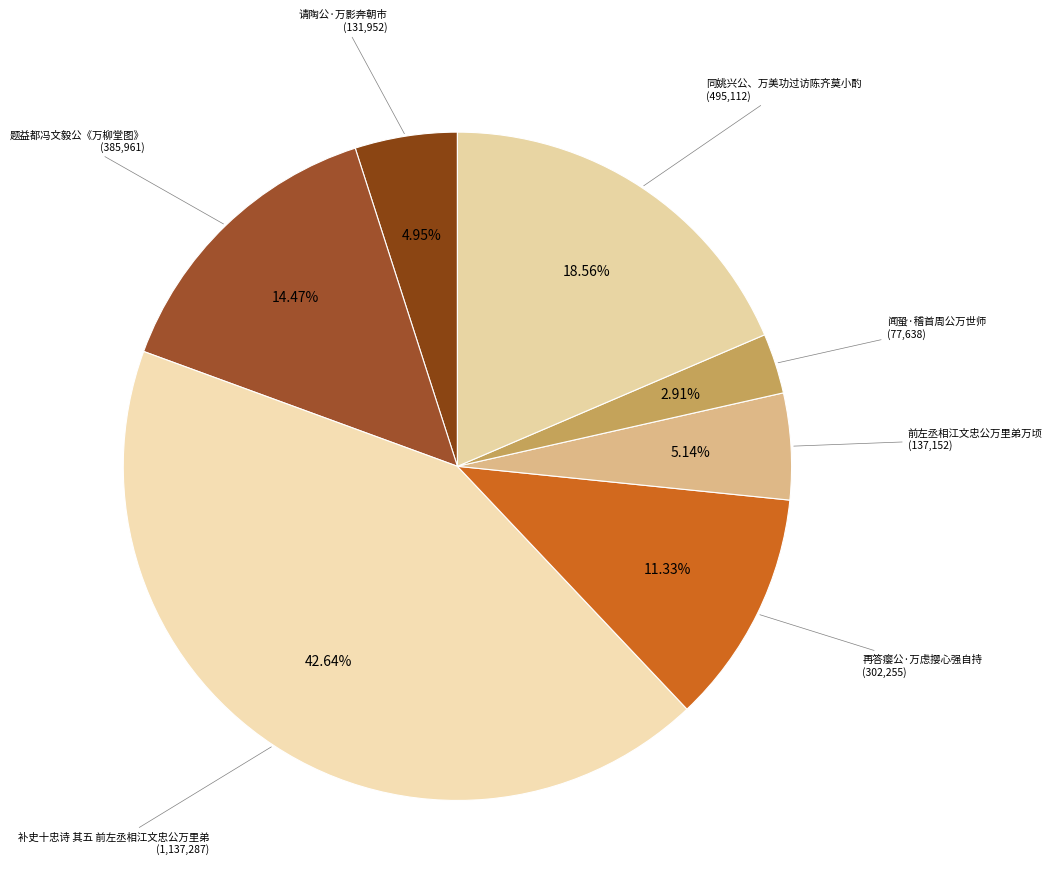

To the nearest percent, what is the combined percentage of 闻蛩·稽首周公万世师 and 再答瘿公·万虑撄心强自持?

14%